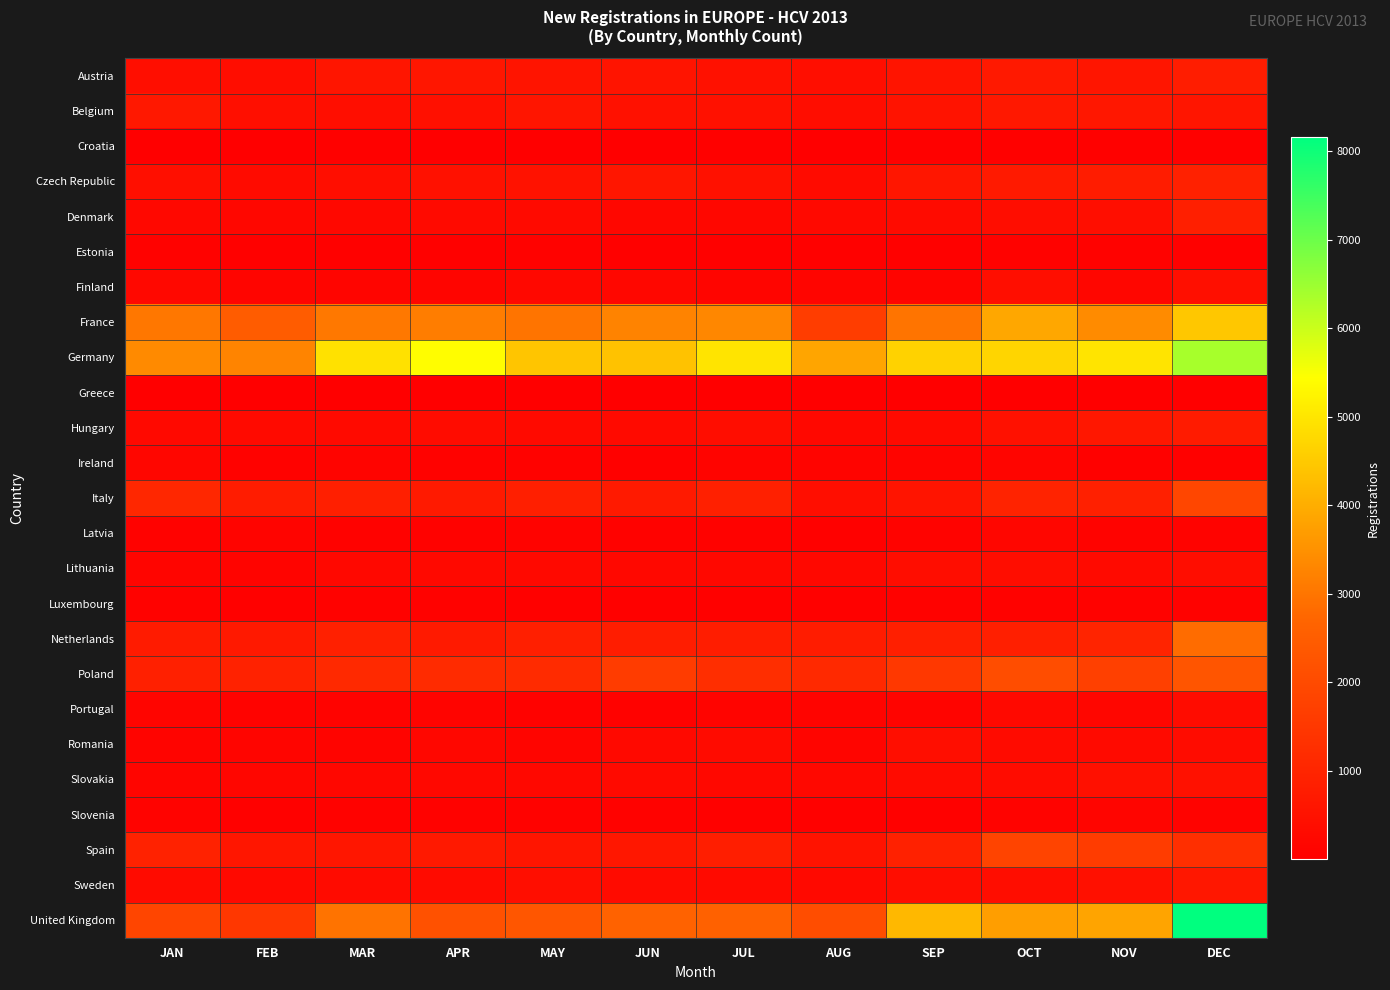

Which series has the widest spread of values?

United Kingdom